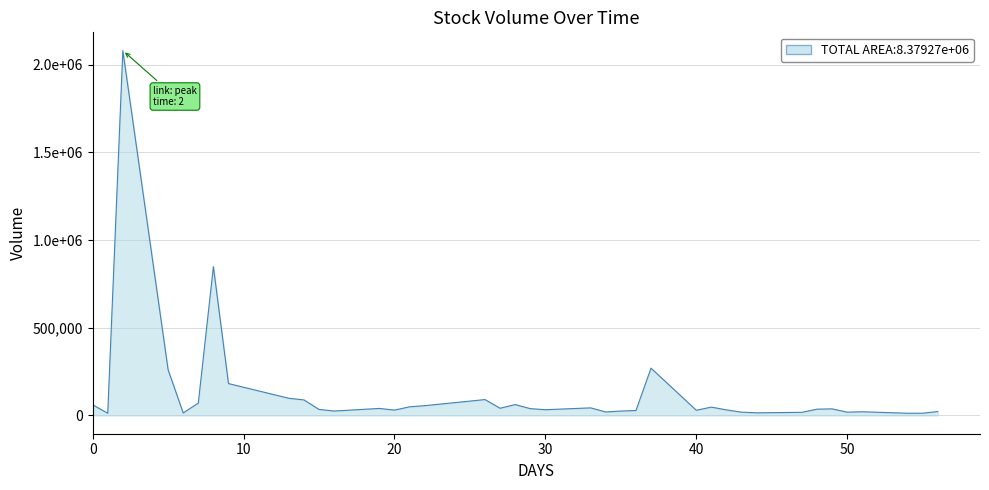

Does the chart display data point markers on the line(s)?

No